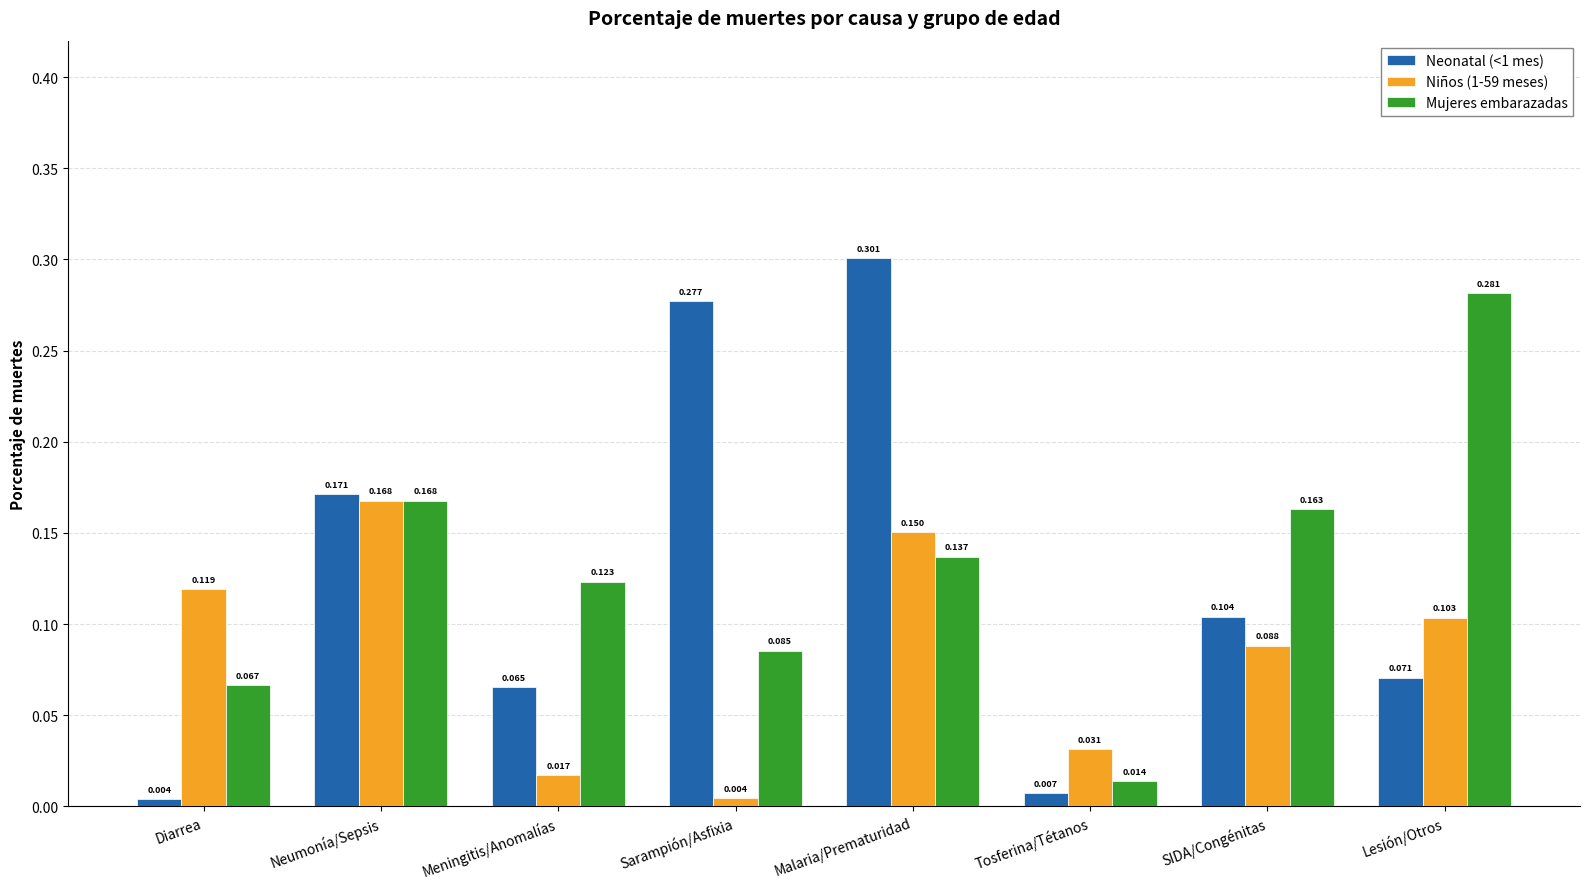

List the labels in order of Neonatal (<1 mes) value, smallest first.

Diarrea, Tosferina/Tétanos, Meningitis/Anomalías, Lesión/Otros, SIDA/Congénitas, Neumonía/Sepsis, Sarampión/Asfixia, Malaria/Prematuridad